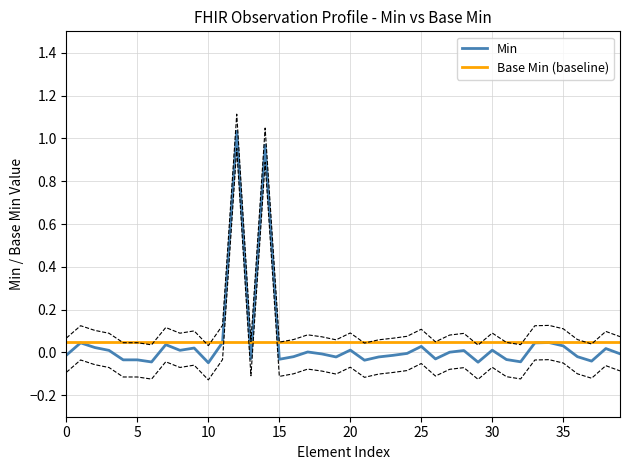

How many values in the Min series are below 0?

21